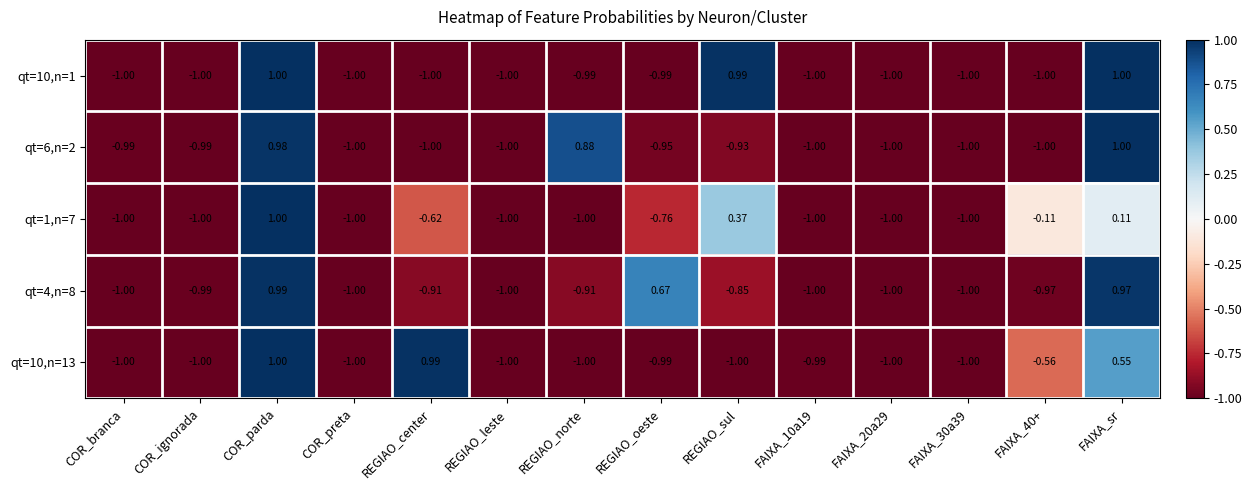

At which category is the sum across all series the highest?

COR_parda